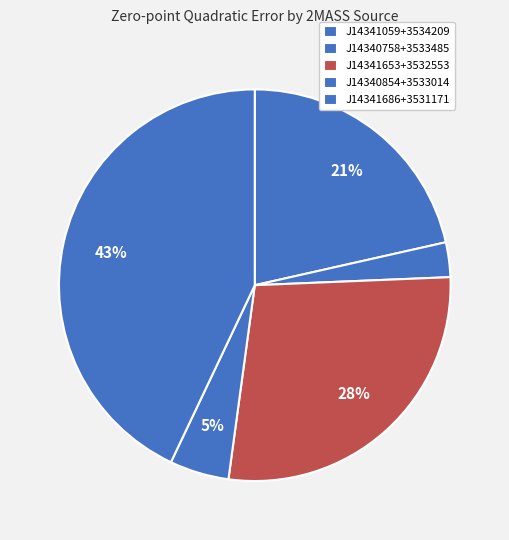

How many slices are in this pie chart?

5